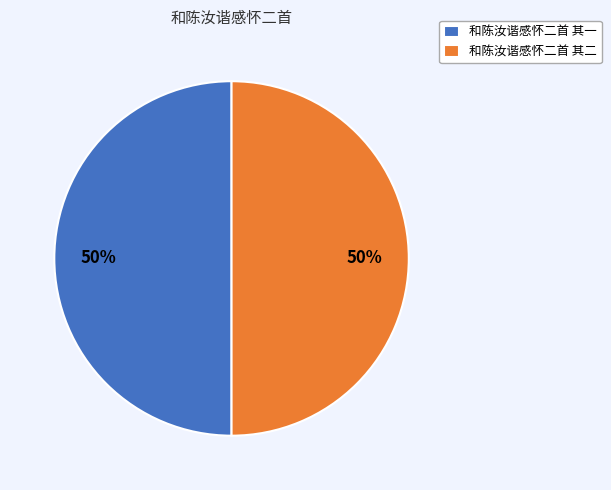

What is the ratio of the value at 和陈汝谐感怀二首 其一 to the value at 和陈汝谐感怀二首 其二?

1.0